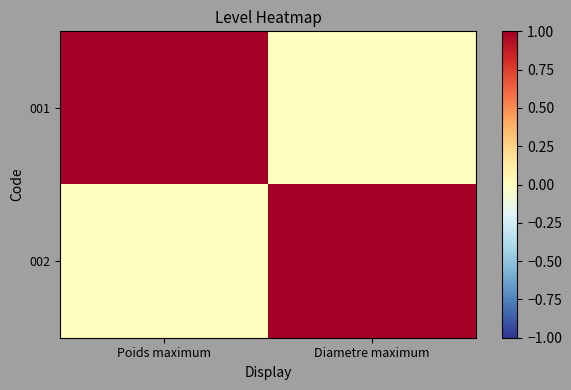

Reading left to right, transcribe all the data shown in this chart.

001: Poids maximum=1	Diametre maximum=0
002: Poids maximum=0	Diametre maximum=1